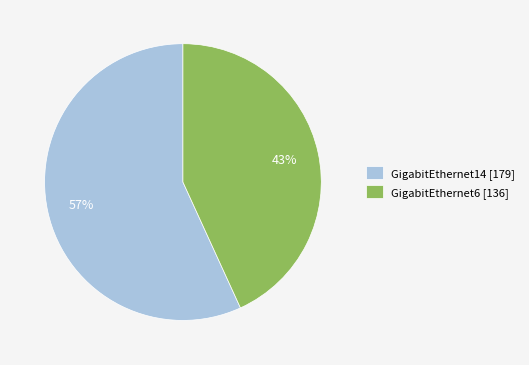

Do GigabitEthernet14 [179] and GigabitEthernet6 [136] together represent more than half of the pie?

Yes